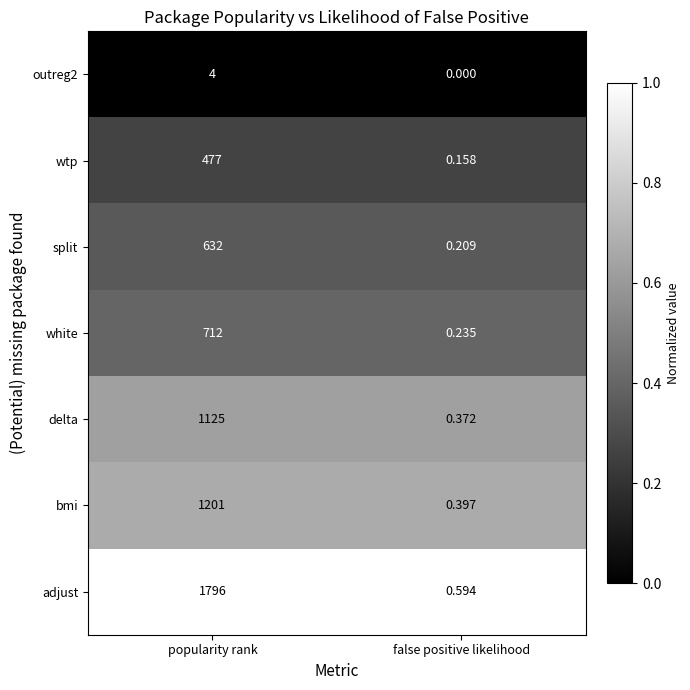

Where is white nearest to the value 356?

false positive likelihood